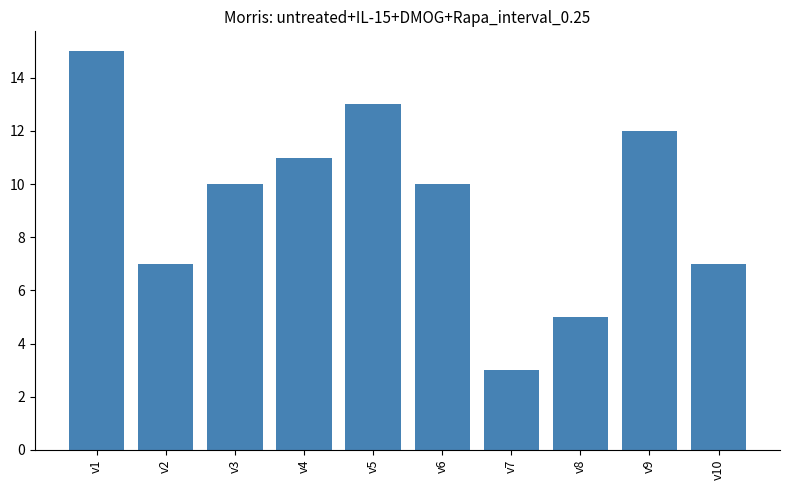

Which has a higher value, v3 or v5?

v5